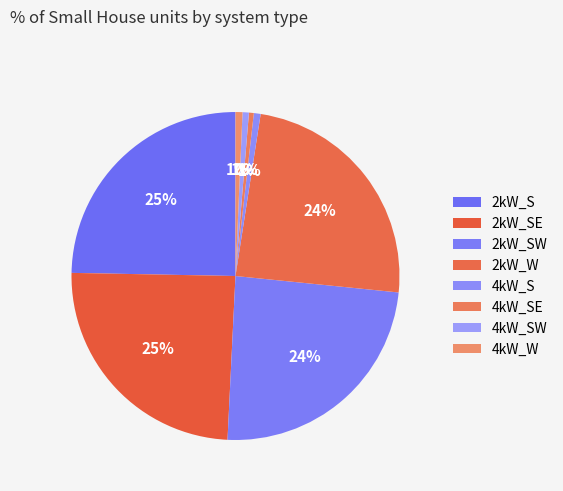

The 2kW_S slice represents 25% of the pie. True or false?

True